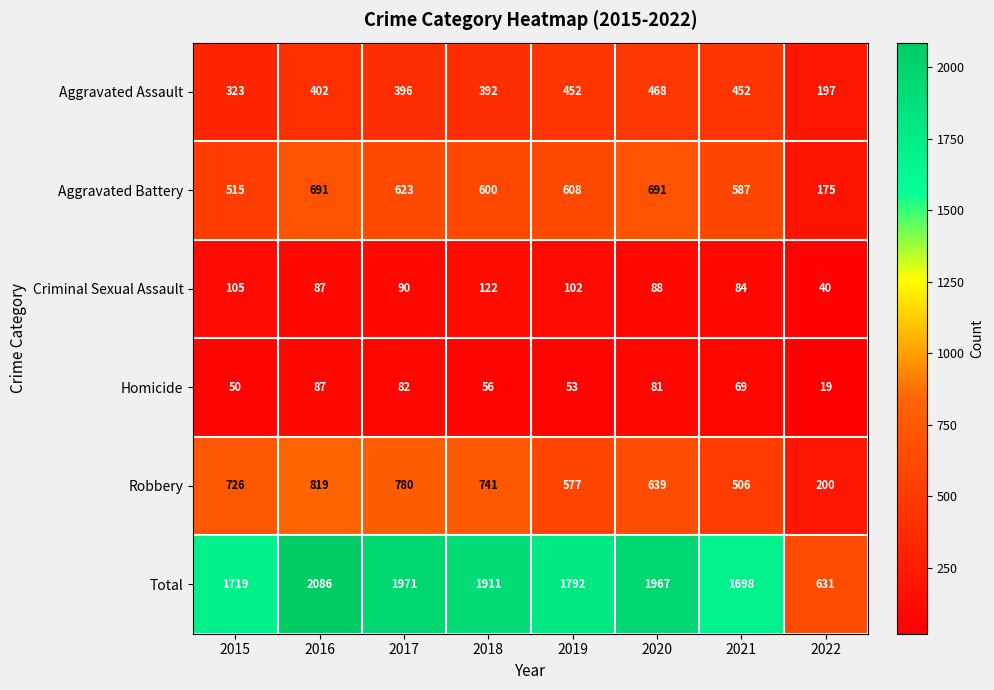

What value does the Total series have at 2020, to the nearest 100?

2000